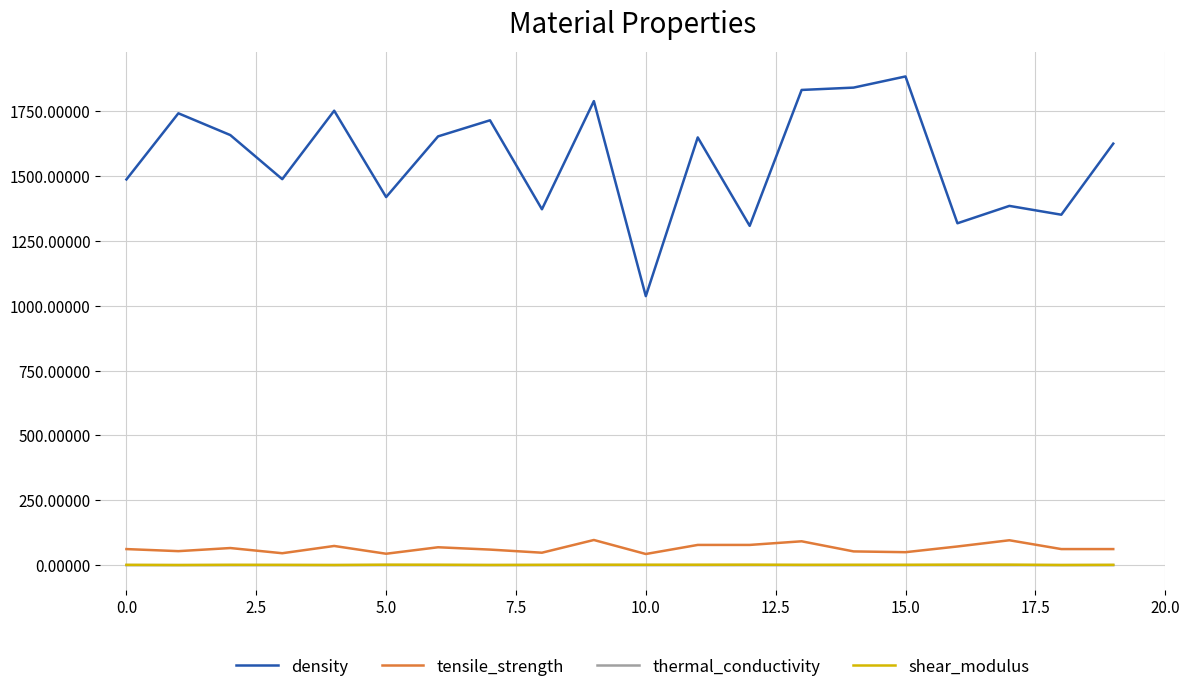

Which series has the largest range (max minus min)?

density